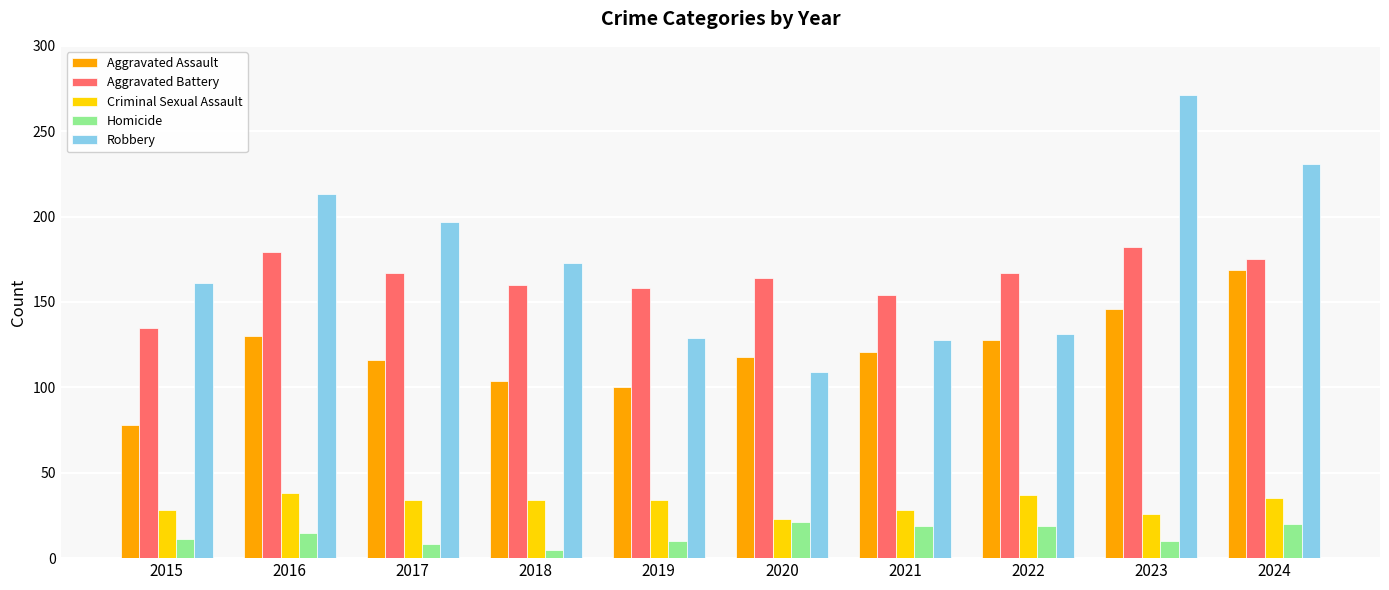

The value of Aggravated Assault at 2015 is 78. True or false?

True